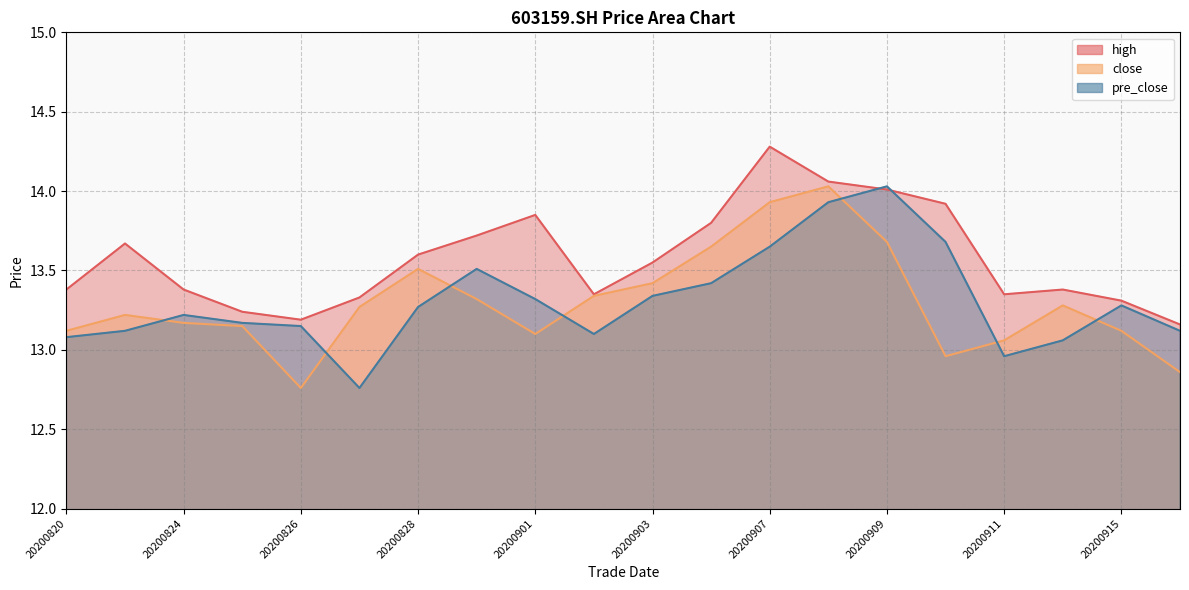

Read the pre_close value at 20200824.

13.2